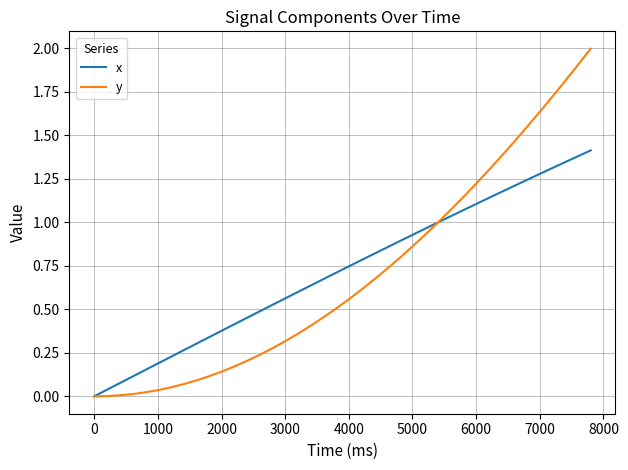

Rank the series by their maximum value, from lowest to highest.

x, y